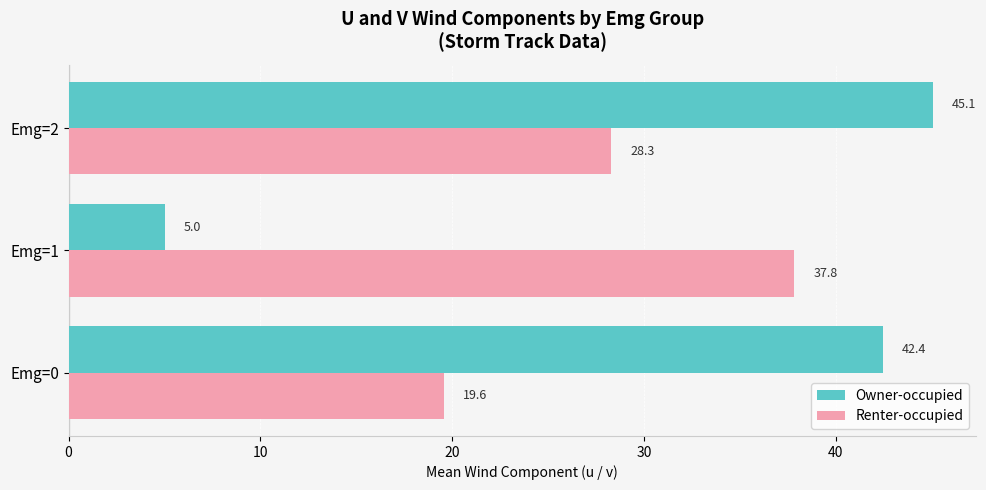

What value does the Owner-occupied series have at Emg=0?

42.4